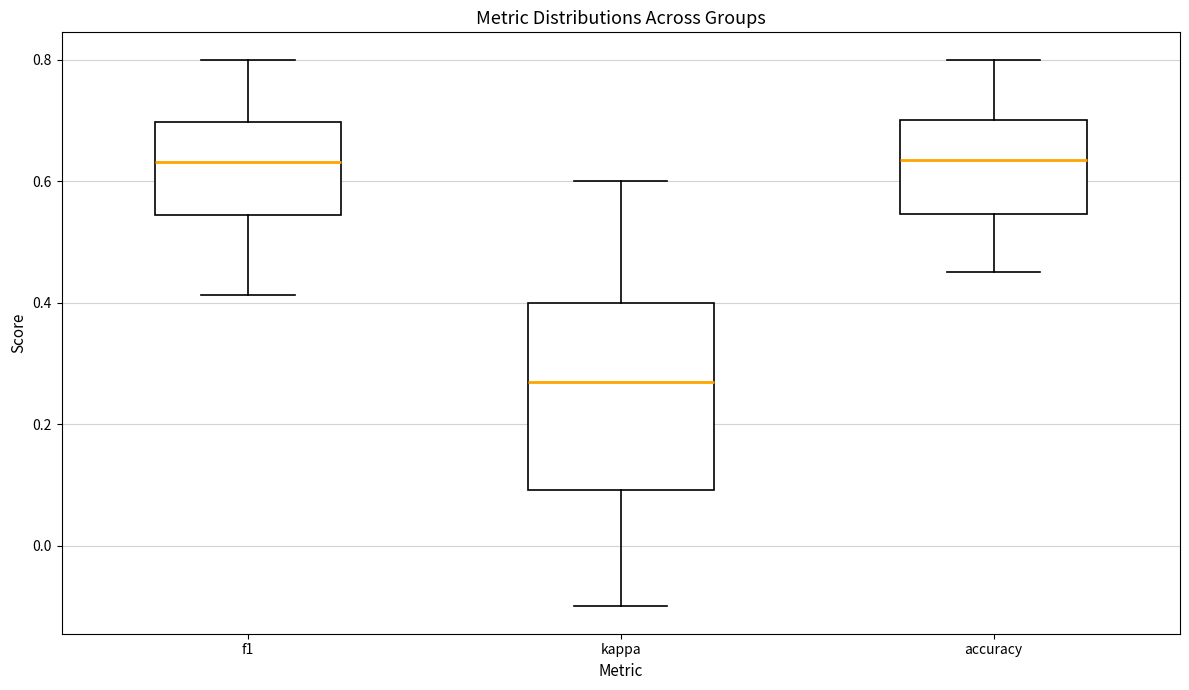

Reading left to right, transcribe this box plot: for each box, give where its median line is, the range the box spans, and where its two whiskers end, as read against the y-axis. The values are not printed on the chart, so give them approximately, as read against the axis.

f1: median 0.64, box 0.54 to 0.70, whiskers 0.42 to 0.80
kappa: median 0.26, box 0.10 to 0.40, whiskers -0.10 to 0.60
accuracy: median 0.64, box 0.54 to 0.70, whiskers 0.46 to 0.80